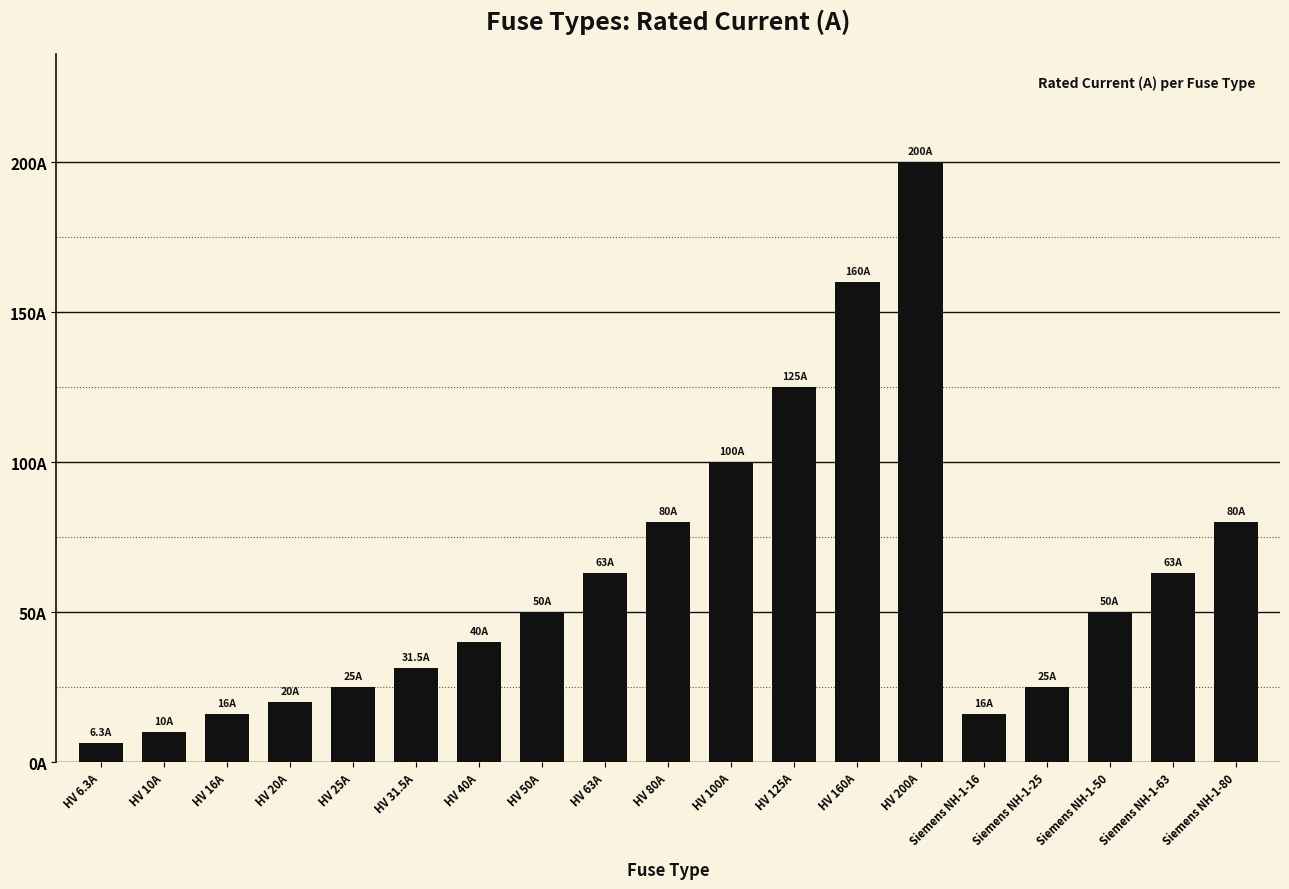

Which has a higher value, Siemens NH-1-16 or HV 6.3A?

Siemens NH-1-16